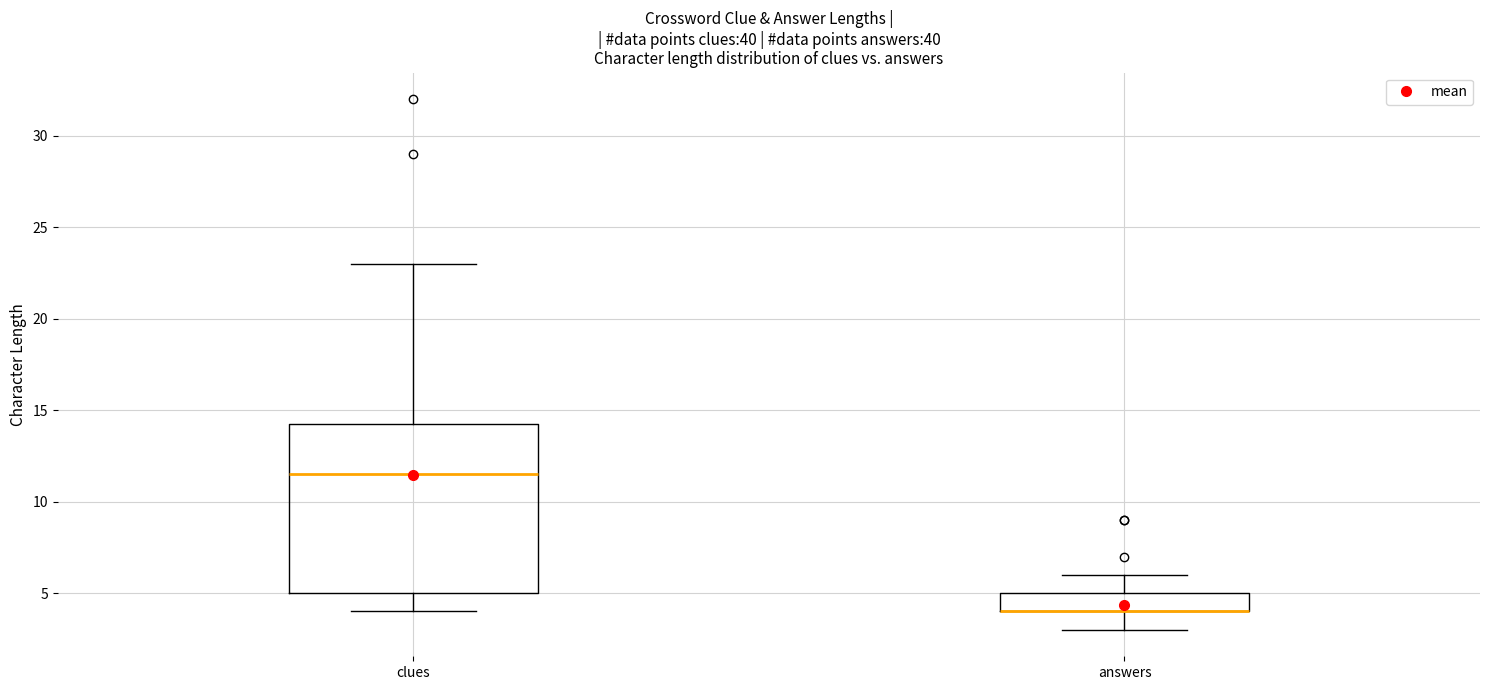

Comparing the boxes themselves (not the whiskers), which one is the tallest?

clues